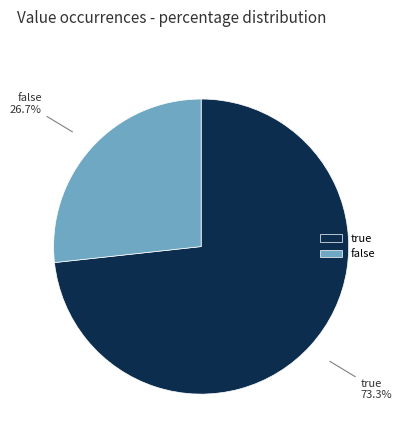

Count the number of slices in the pie.

2